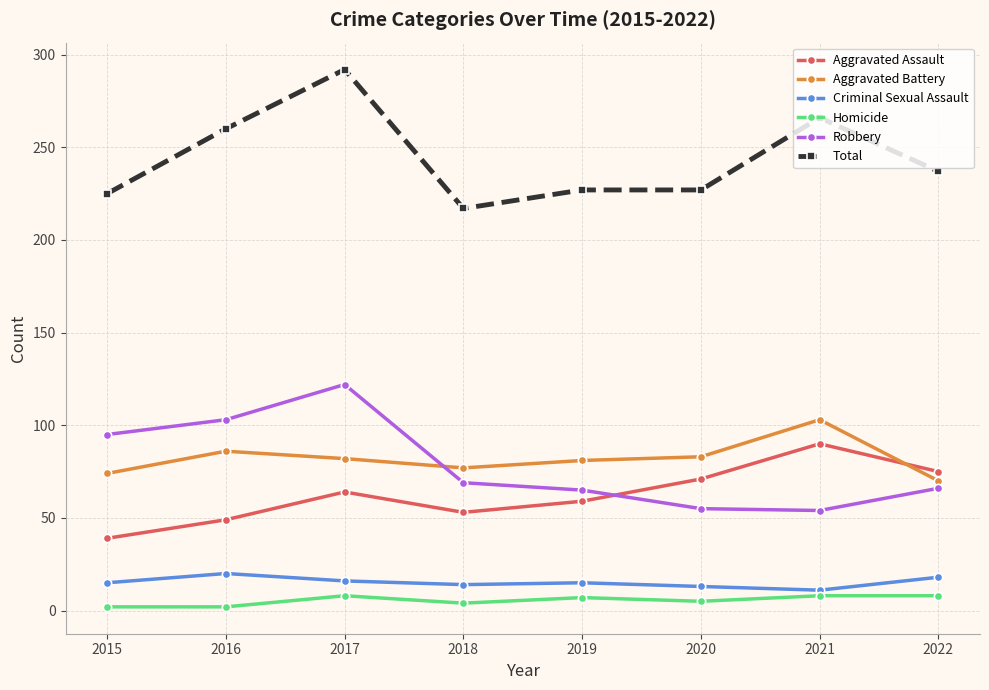

Which series has the largest range (max minus min)?

Total